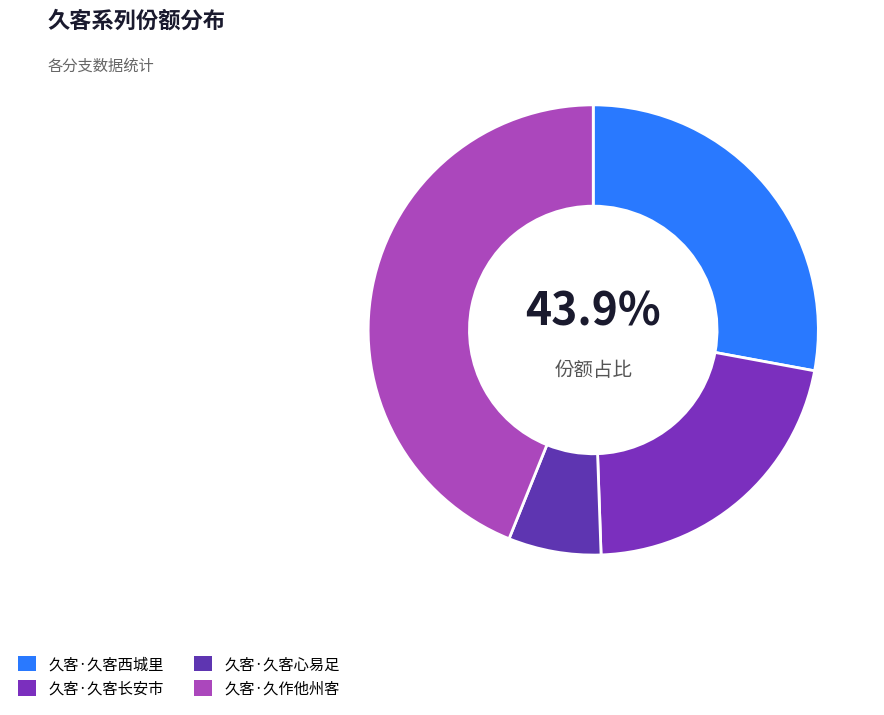

Which category has the biggest portion of the pie?

久客·久作他州客